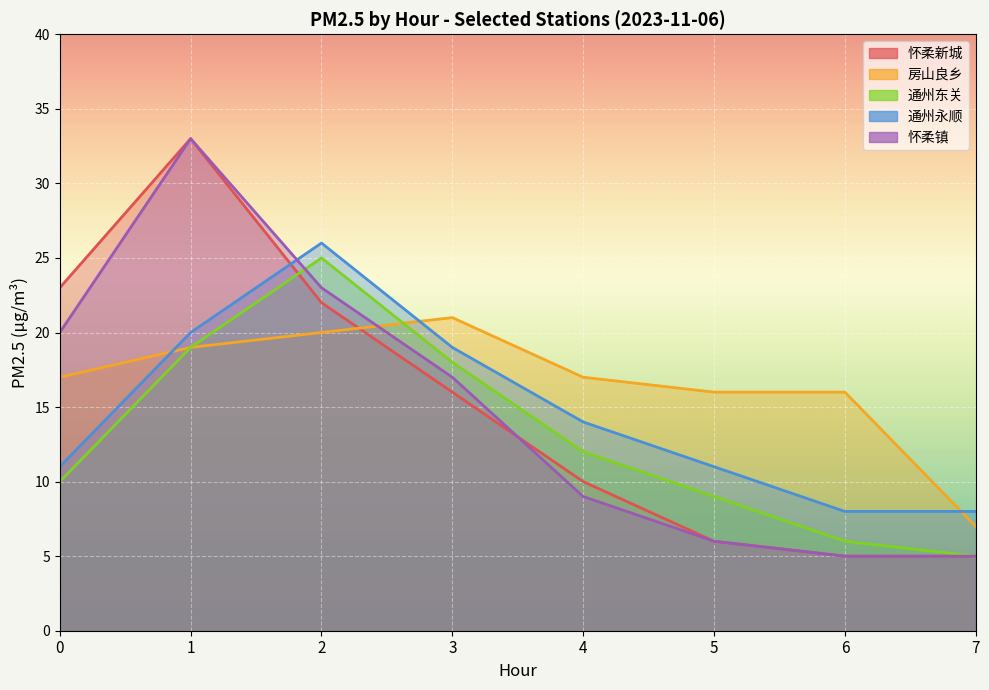

Reading left to right, list all the values displayed in this chart.

怀柔新城: 23	33	22	16	10	6	5	5
房山良乡: 17	19	20	21	17	16	16	7
通州东关: 10	19	25	18	12	9	6	5
通州永顺: 11	20	26	19	14	11	8	8
怀柔镇: 20	33	23	17	9	6	5	5